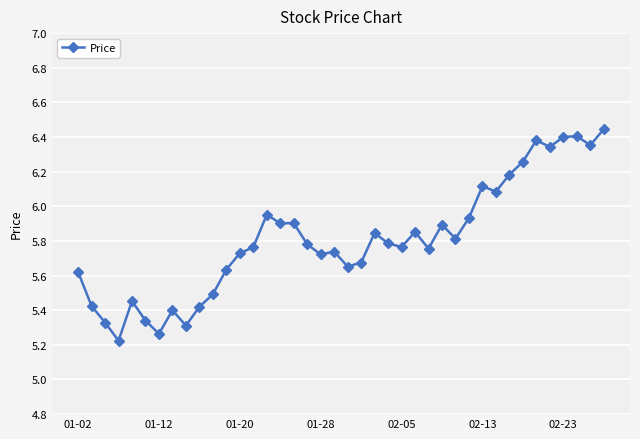

What is the sum of all values?

232.3